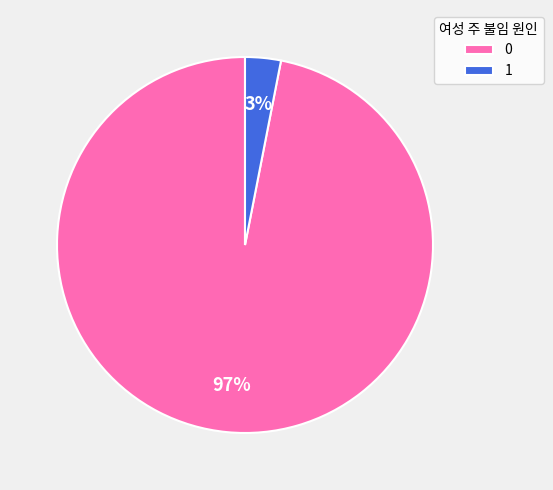

To the nearest percent, what is the average slice percentage?

50%